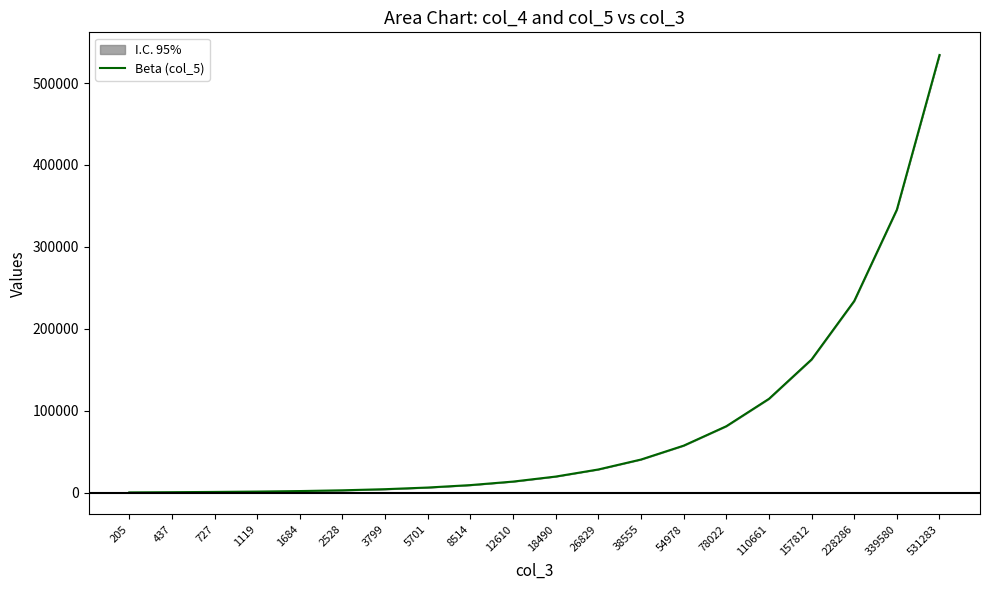

At which category does the chart reach its minimum across all series?

205